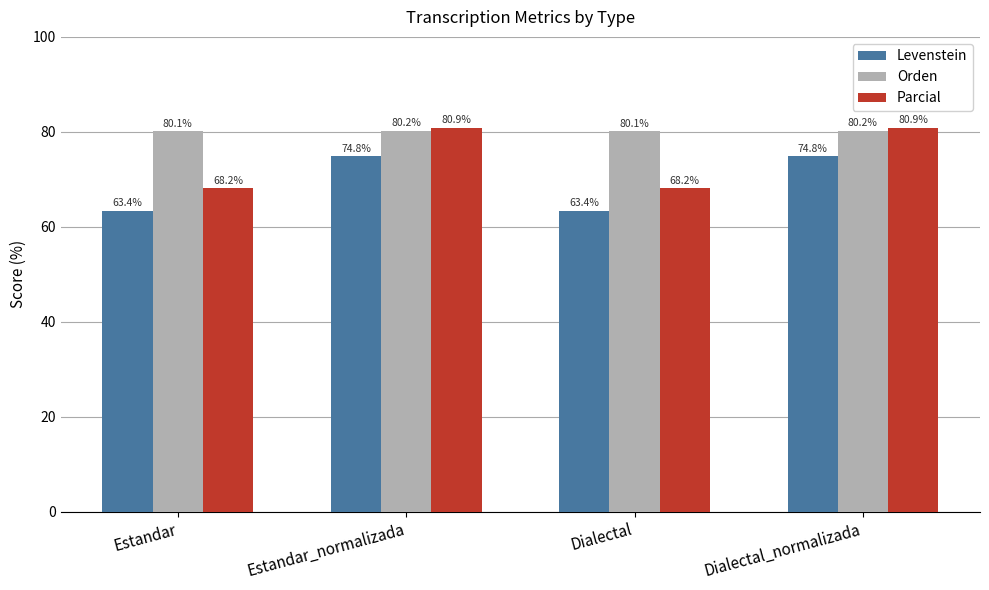

At Dialectal, list the series in order from largest to smallest.

Orden, Parcial, Levenstein